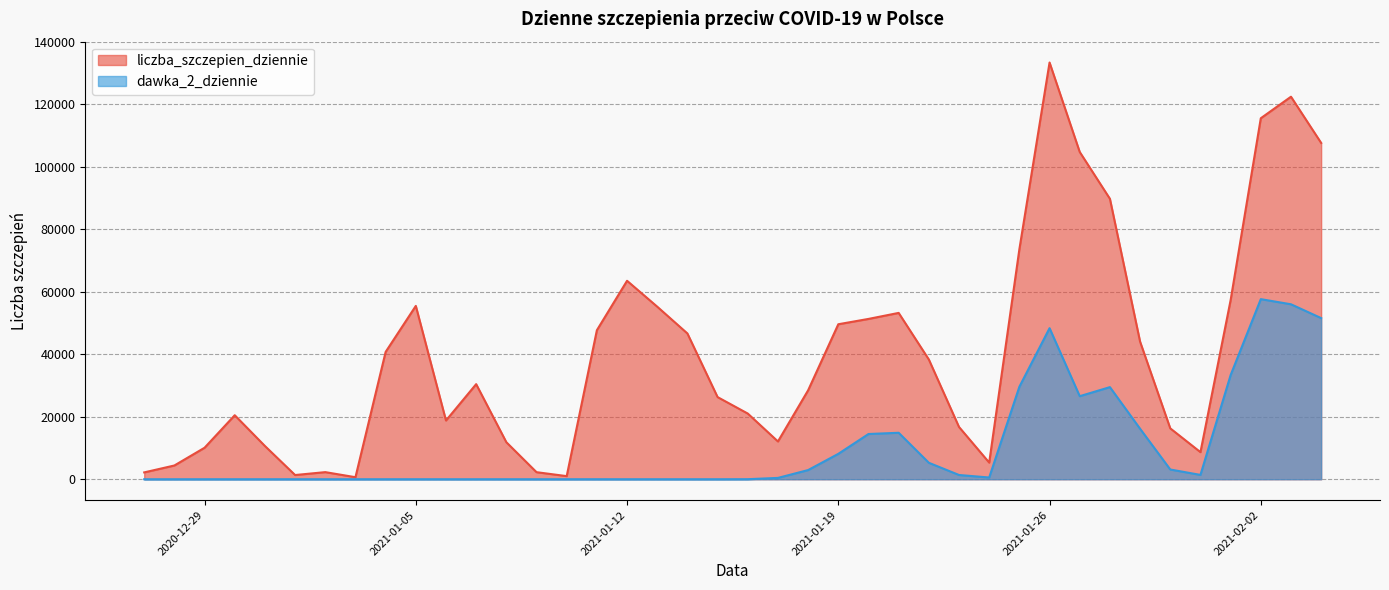

Which category has the lowest value across all series?

2020-12-27